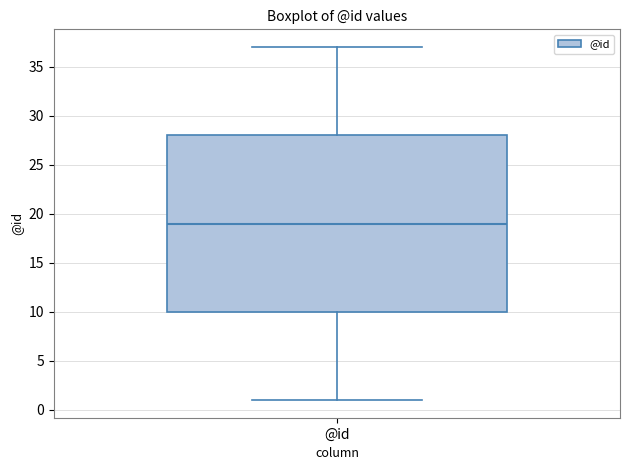

Where does the upper whisker of the box for @id end on the y-axis? The values are not printed on the chart, so give them approximately, as read against the axis.

37